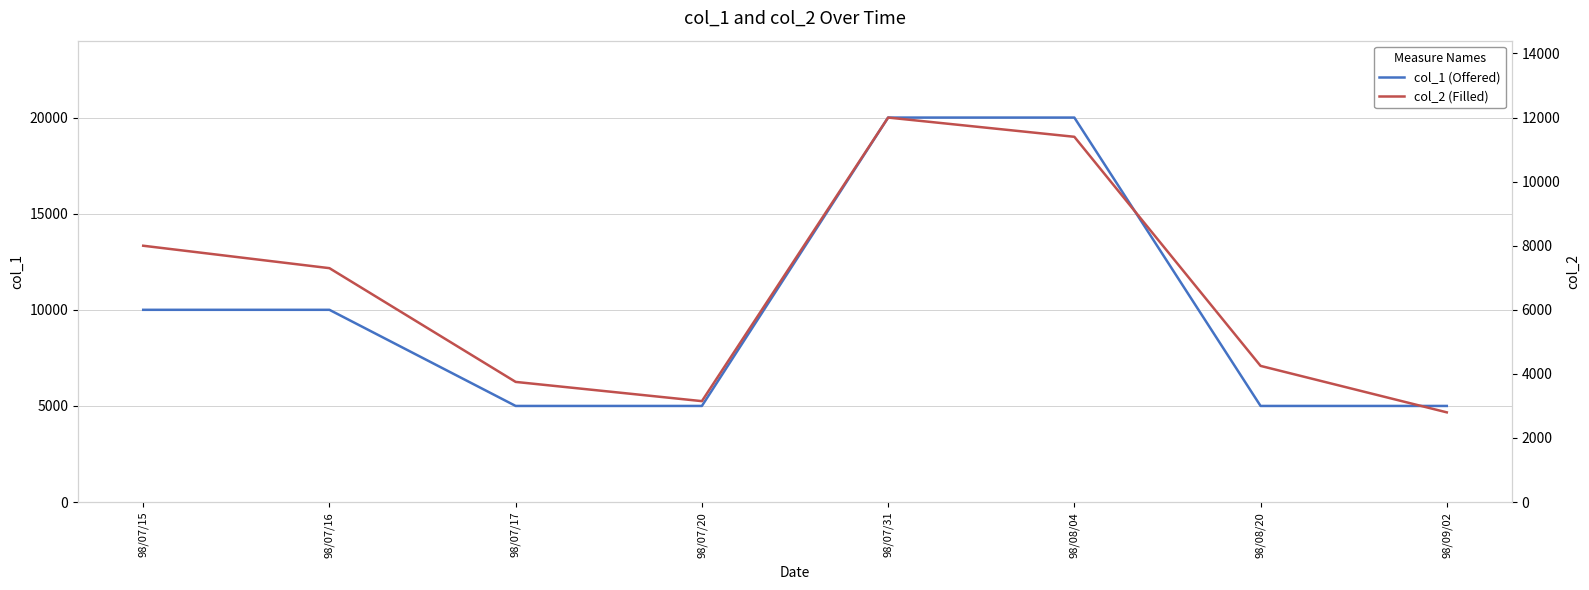

Which series has the widest spread of values?

col_1 (Offered)